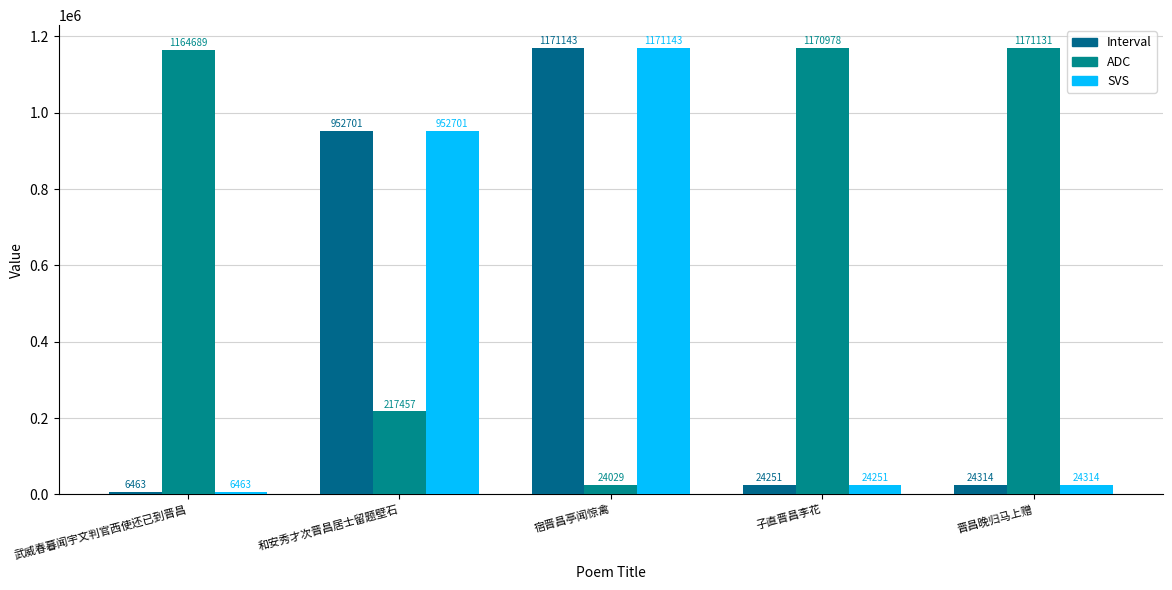

How many groups of bars are there?

5